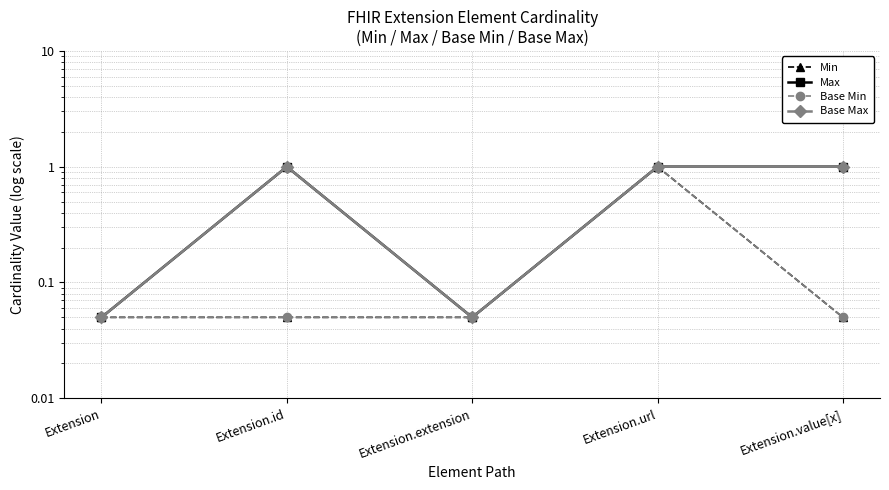

Reading left to right, transcribe all the data shown in this chart.

Min: Extension=0.1	Extension.id=0.1	Extension.extension=0.1	Extension.url=1.0	Extension.value[x]=0.1
Max: Extension=0.1	Extension.id=1.0	Extension.extension=0.1	Extension.url=1.0	Extension.value[x]=1.0
Base Min: Extension=0.1	Extension.id=0.1	Extension.extension=0.1	Extension.url=1.0	Extension.value[x]=0.1
Base Max: Extension=0.1	Extension.id=1.0	Extension.extension=0.1	Extension.url=1.0	Extension.value[x]=1.0